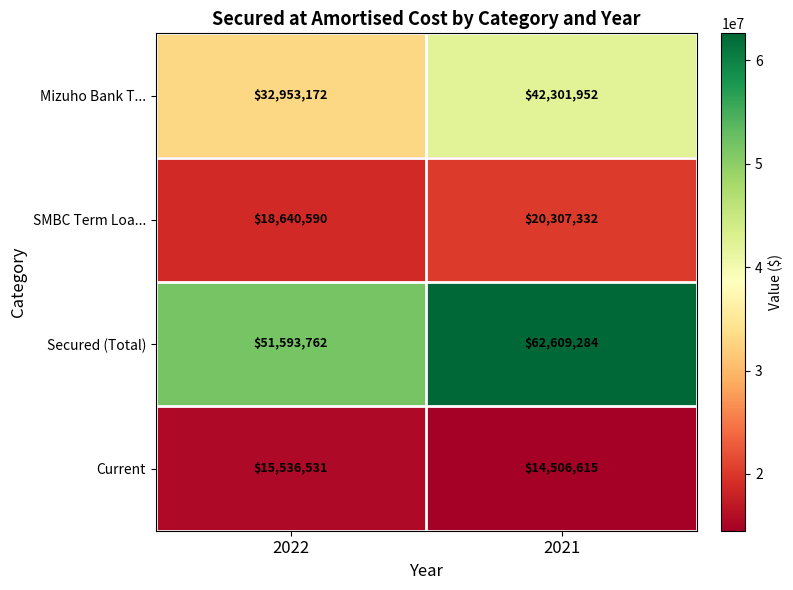

What is the minimum value shown in the chart?

14506615